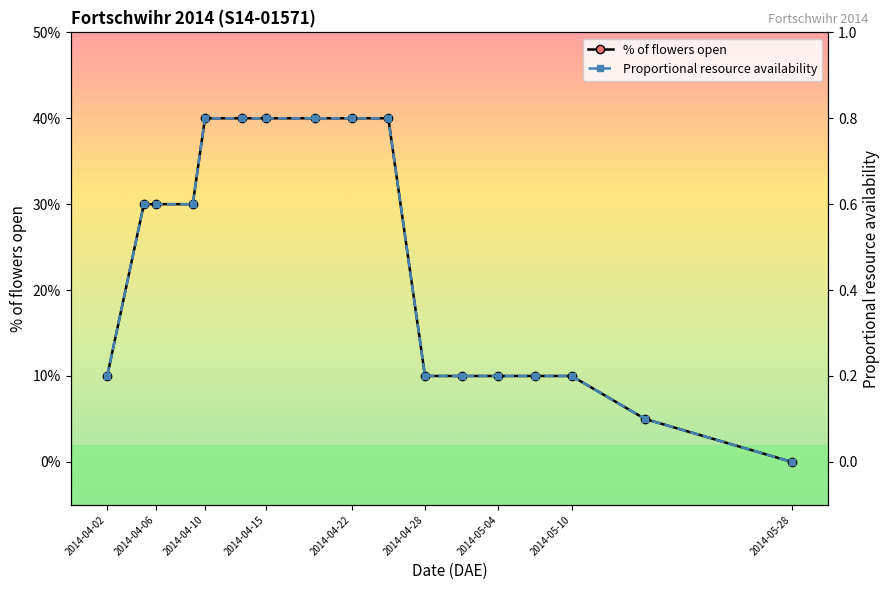

How many lines are shown in the chart?

2